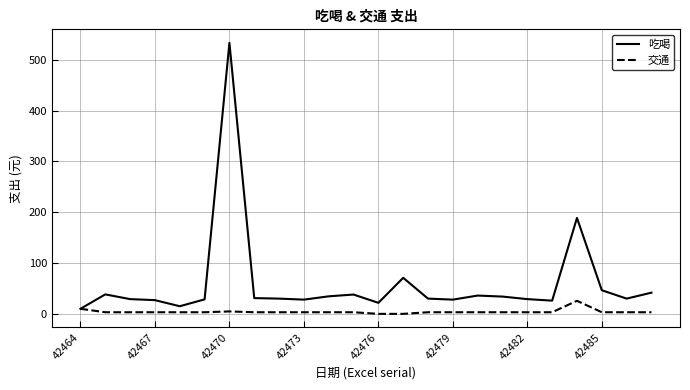

Which series has the largest total across all categories?

吃喝